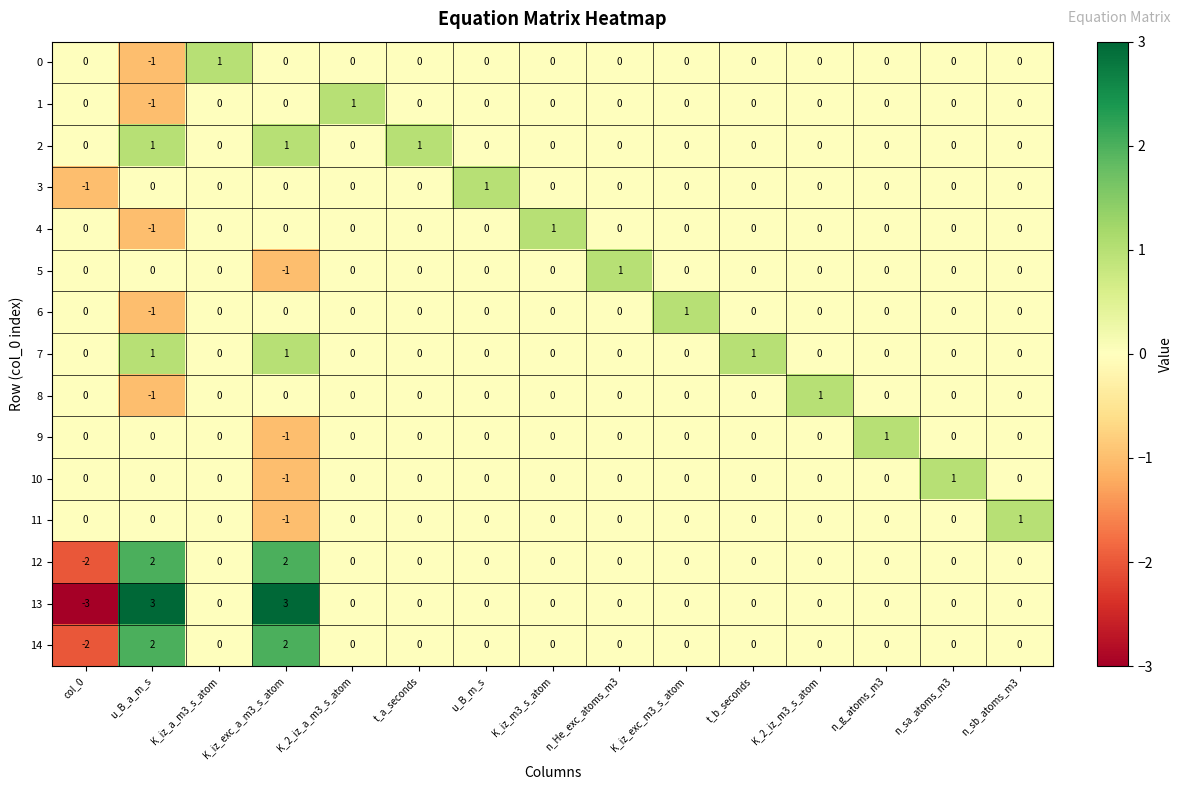

Is the value of 5 at n_sa_atoms_m3 greater than the value of 13 at K_iz_exc_a_m3_s_atom?

No